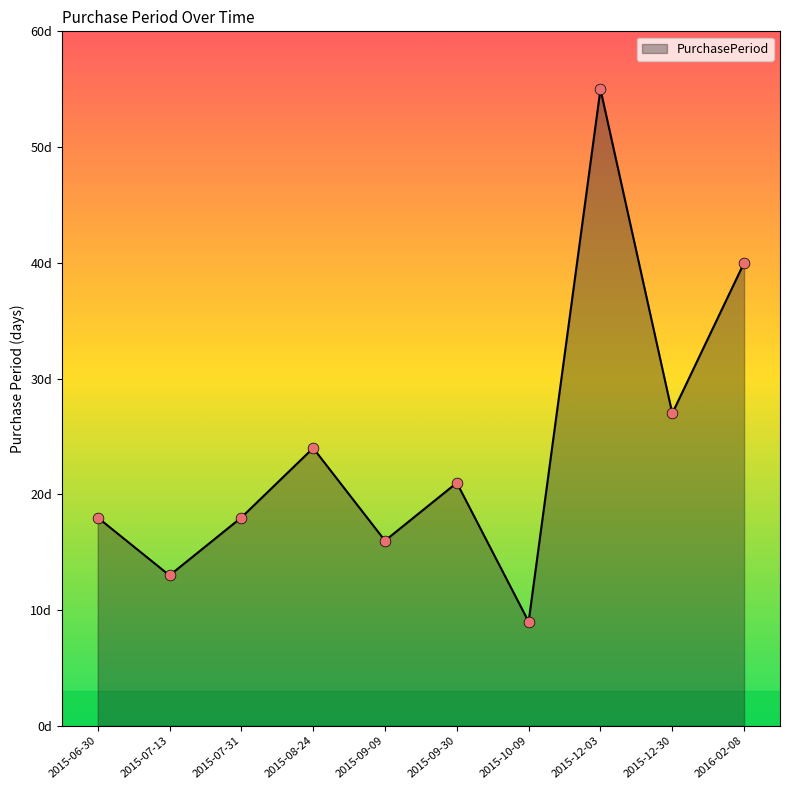

Approximately how many times larger is the value at 2015-12-03 compared to 2016-02-08?

1.4